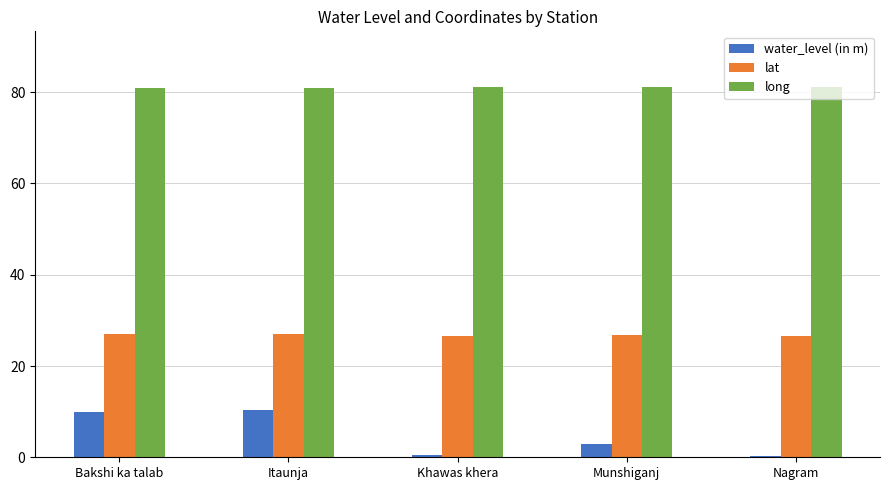

What is the sum of all water_level (in m) values?

23.9